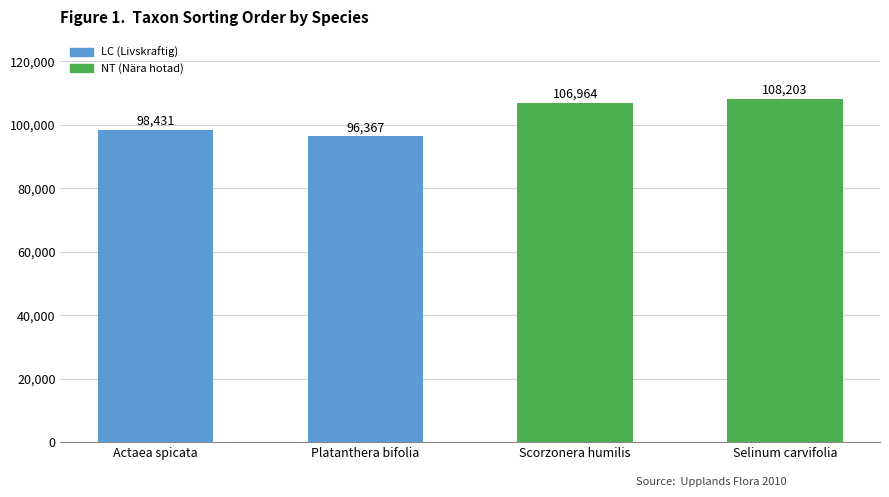

What is the sum of the values at Platanthera bifolia and Actaea spicata?

194798